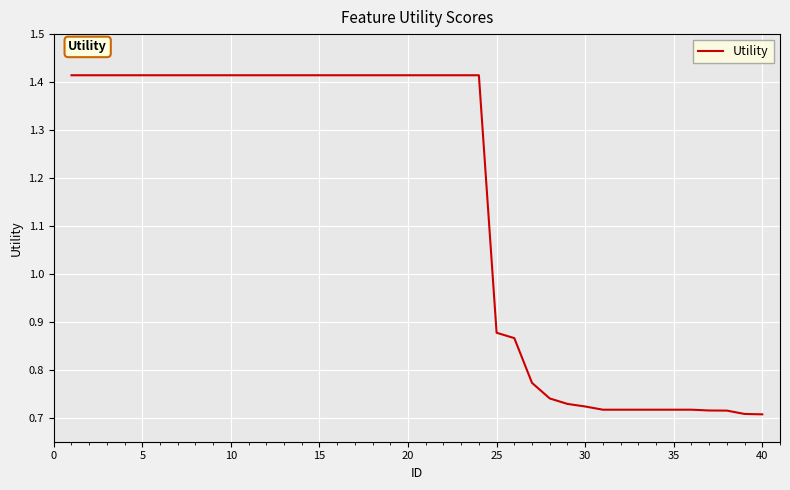

What is the value of the 35th point from the left?

0.7